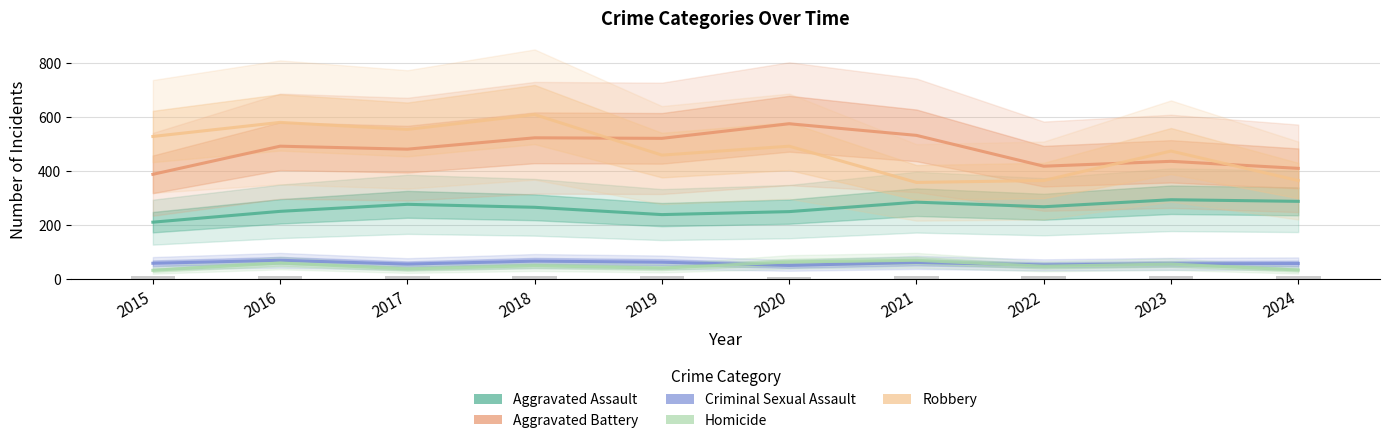

Reading left to right, extract all data points from this chart.

Aggravated Assault: 2015=210	2016=250	2017=276	2018=265	2019=238	2020=249	2021=284	2022=267	2023=293	2024=287
Aggravated Battery: 2015=387	2016=491	2017=480	2018=522	2019=520	2020=574	2021=531	2022=417	2023=435	2024=409
Criminal Sexual Assault: 2015=58	2016=69	2017=55	2018=66	2019=62	2020=50	2021=61	2022=52	2023=56	2024=57
Homicide: 2015=32	2016=59	2017=37	2018=49	2019=40	2020=63	2021=69	2022=47	2023=55	2024=33
Robbery: 2015=527	2016=579	2017=553	2018=608	2019=458	2020=491	2021=357	2022=364	2023=473	2024=364